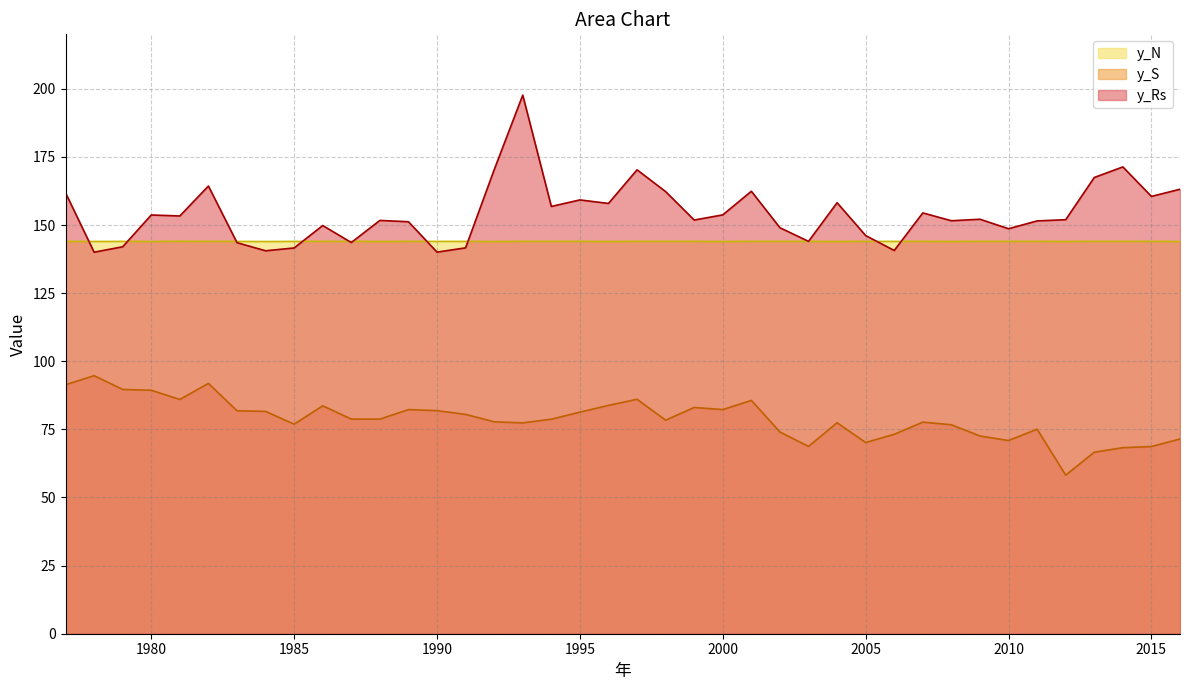

True or false: y_S and y_Rs cross at least once.

False